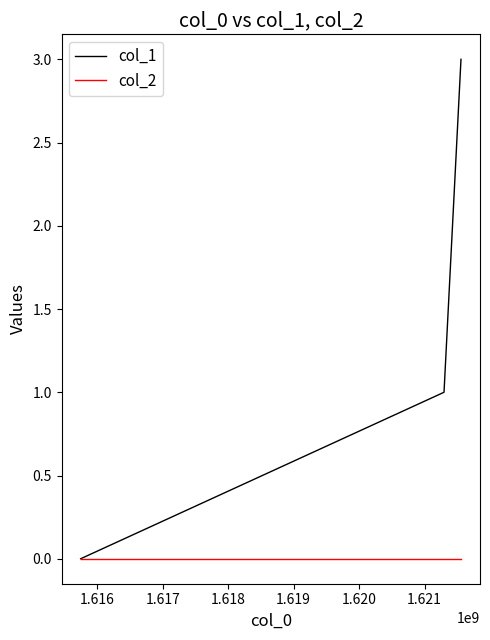

How many categories are shown in the chart?

3